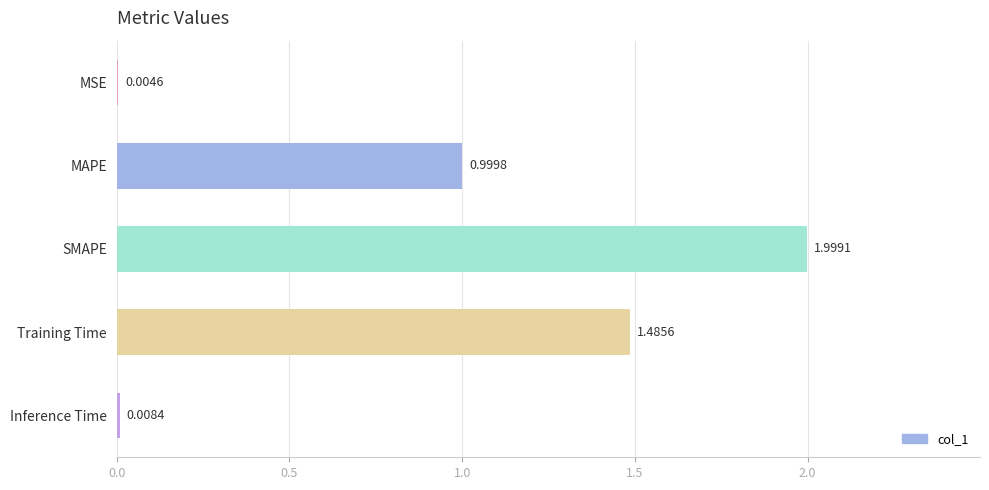

Where is the data nearest to the value 1?

MAPE